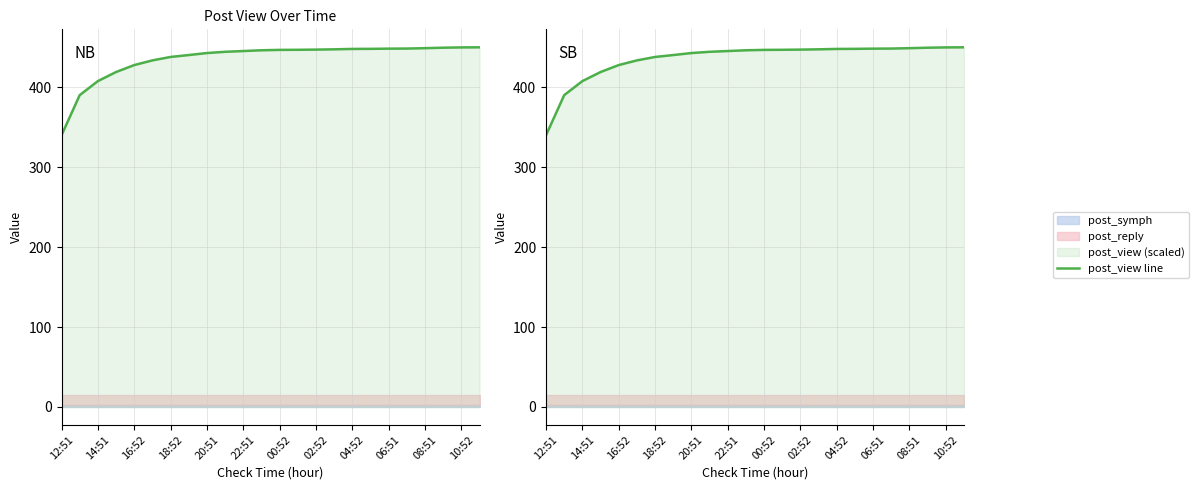

Reading right to left, transcribe all the data shown in this chart.

450.0	449.9	449.5	448.9	448.4	448.3	448.1	448.0	447.5	447.1	446.9	446.8	446.3	445.3	444.4	442.8	440.3	437.9	433.6	427.8	419.1	407.7	390.2	340.0